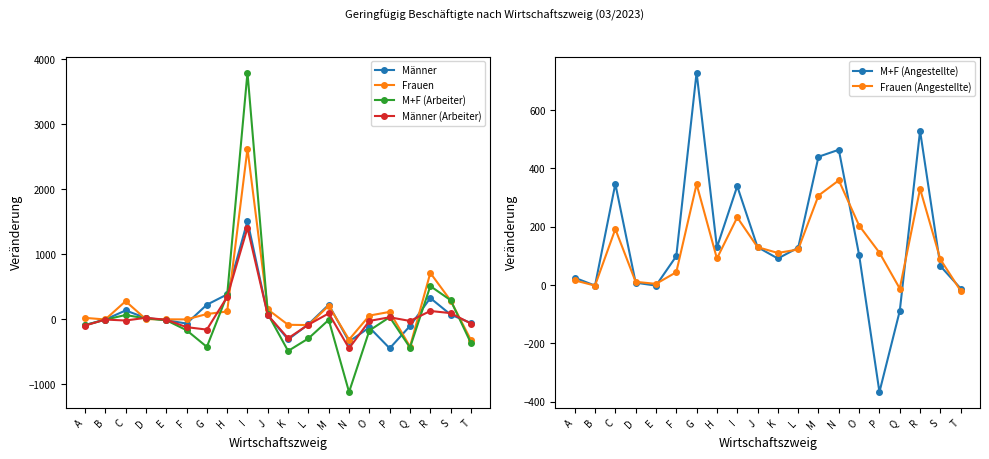

At which category is the sum across all series the highest?

I